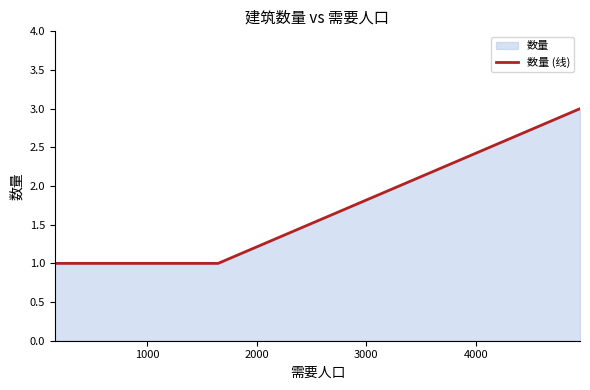

What is the maximum value shown in the chart?

3